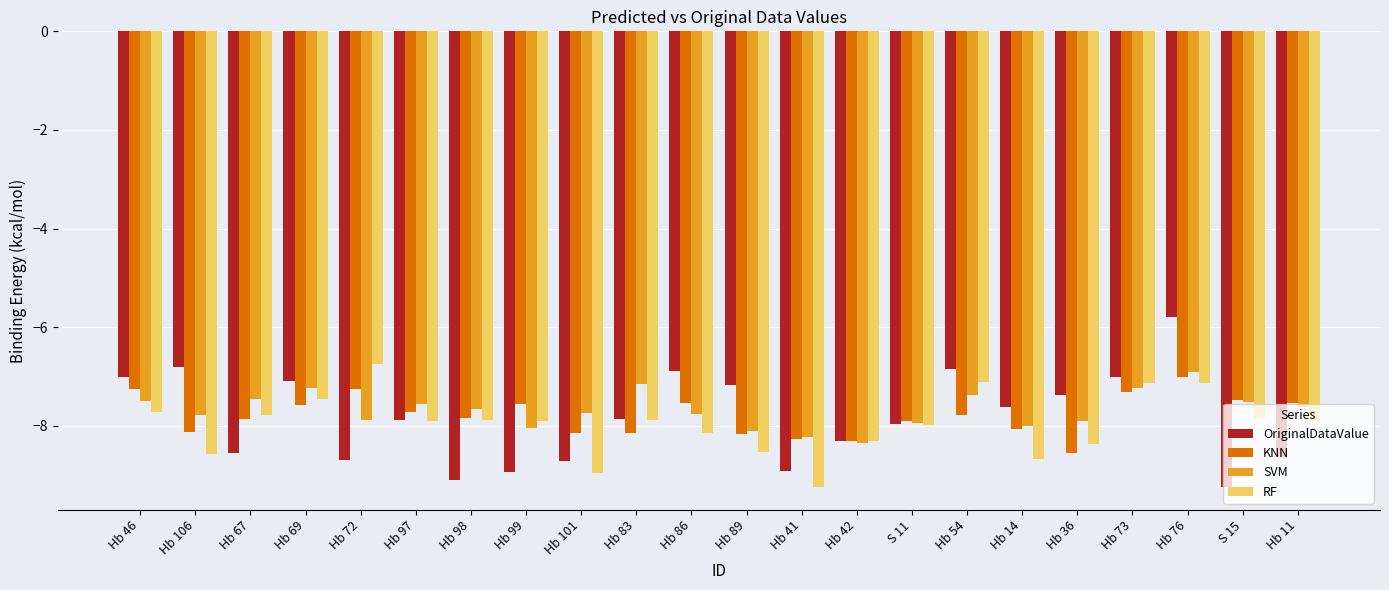

List the series in order of their overall mean, highest first.

SVM, KNN, OriginalDataValue, RF